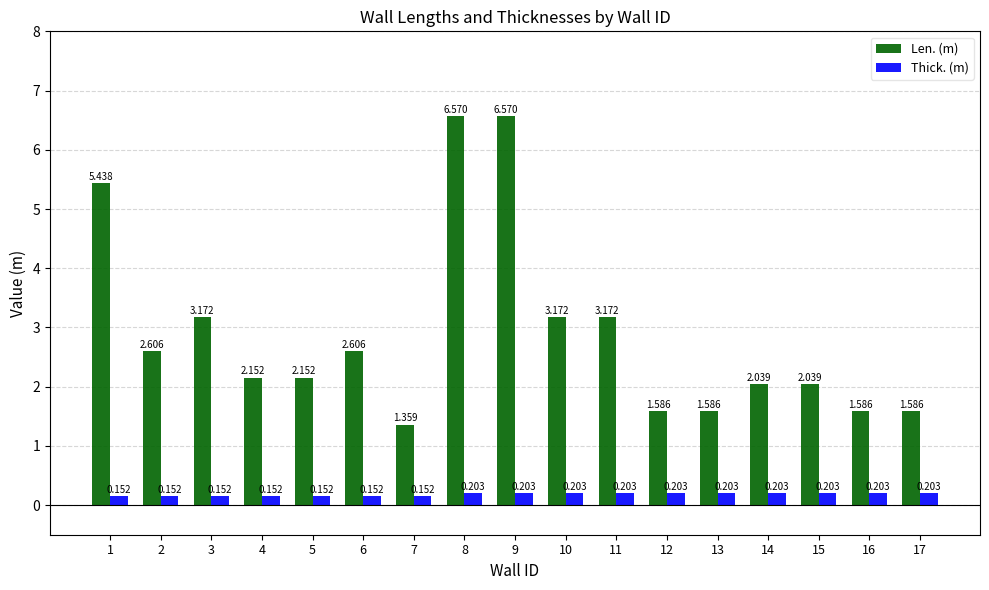

What are all the series names shown in the legend?

Len. (m), Thick. (m)